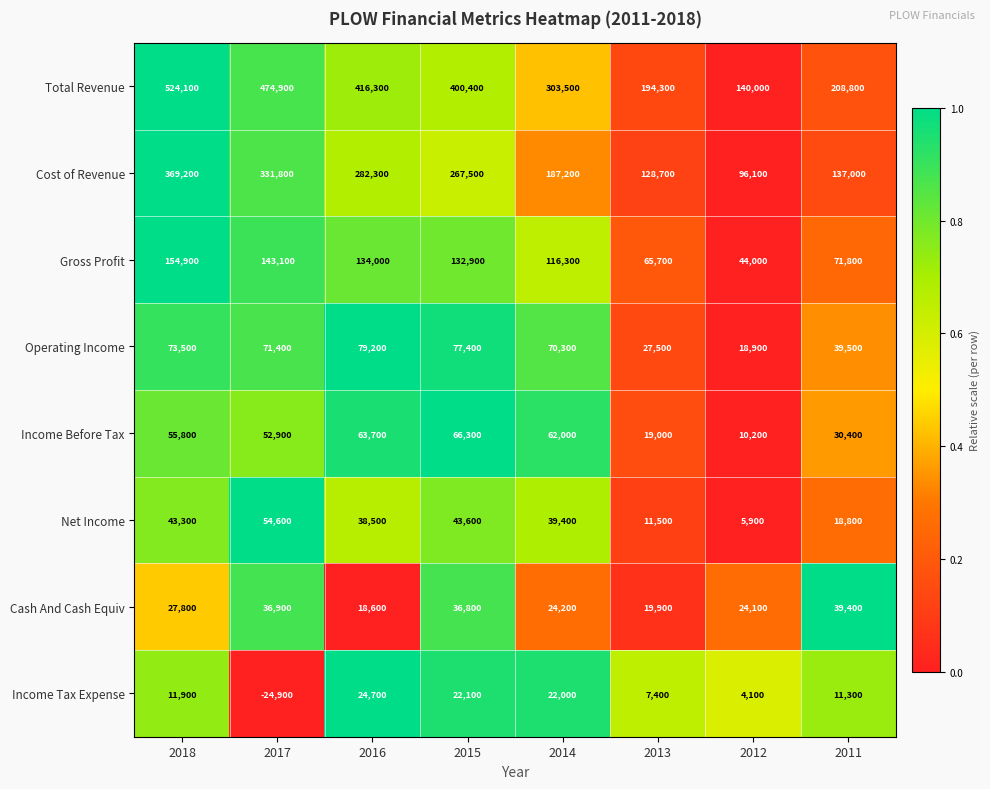

Count the number of categories in the chart.

8